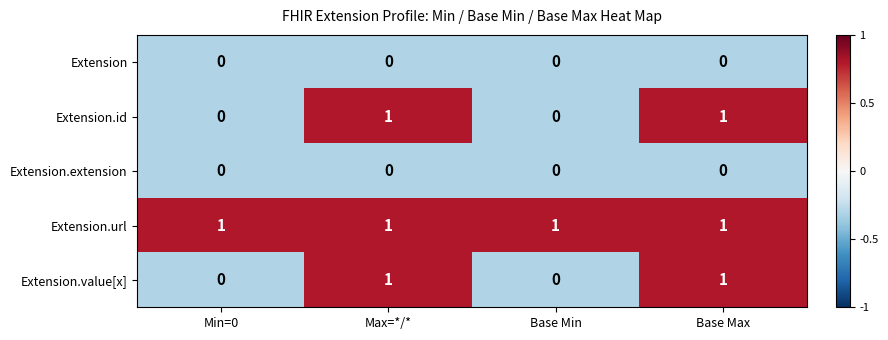

The value of Extension.url at Min=0 is 1. True or false?

True